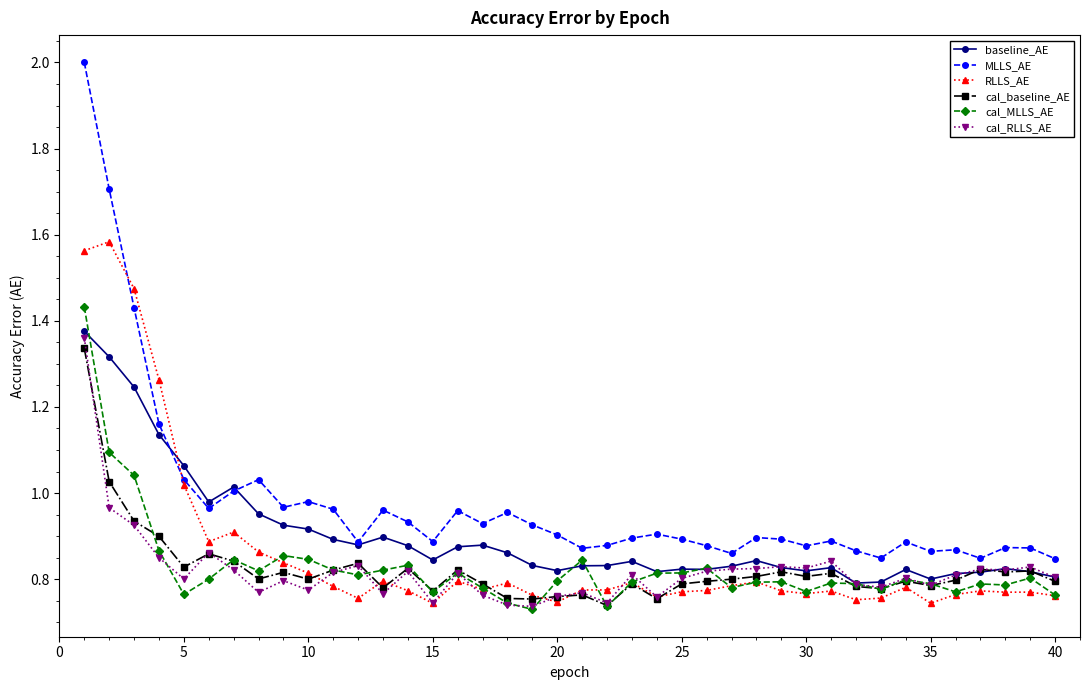

True or false: RLLS_AE has more than 1 interior local peaks.

True